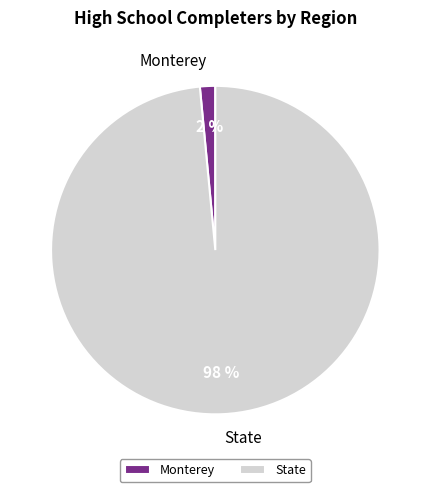

How many slices are in this pie chart?

2